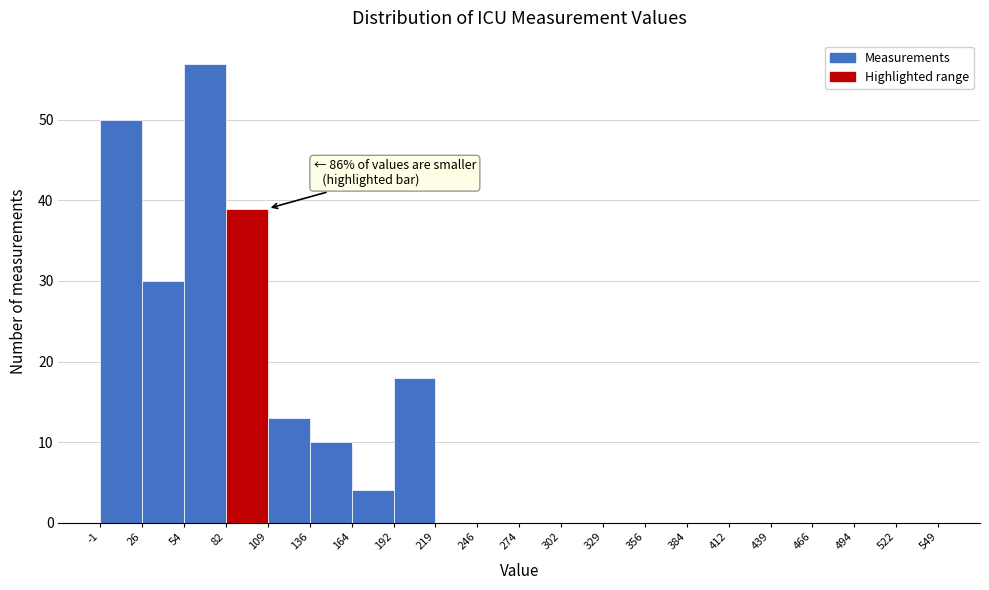

Which range on the x-axis has the tallest bar?

54 to 82